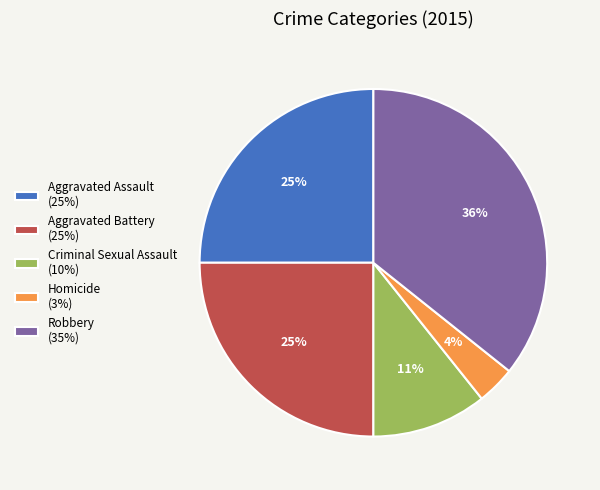

Combined, do Aggravated Assault (25%) and Homicide (3%) account for over 50%?

No